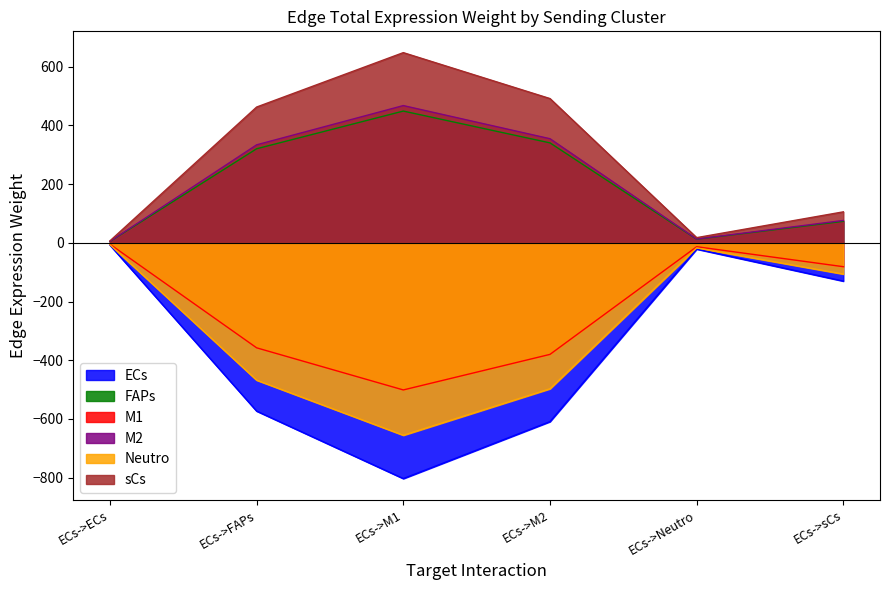

Does the chart display data point markers on the line(s)?

No